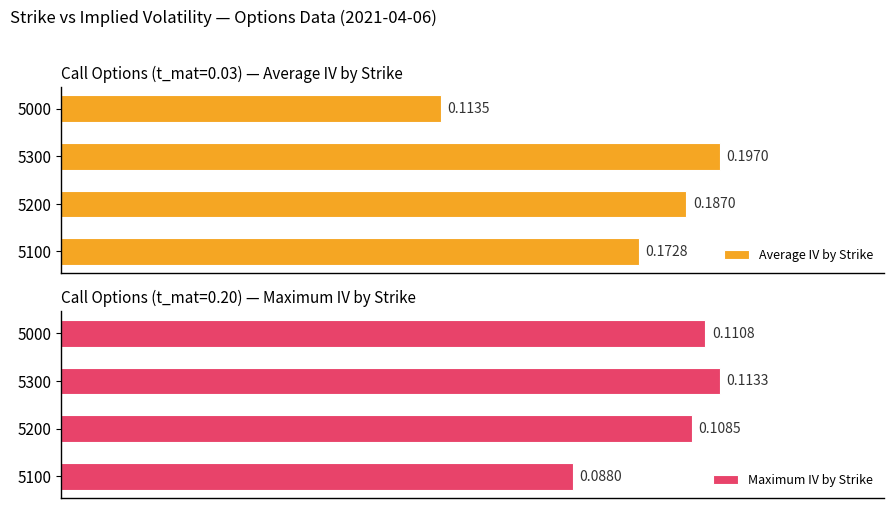

Rank the series by their average value, from highest to lowest.

Average IV by Strike, Maximum IV by Strike